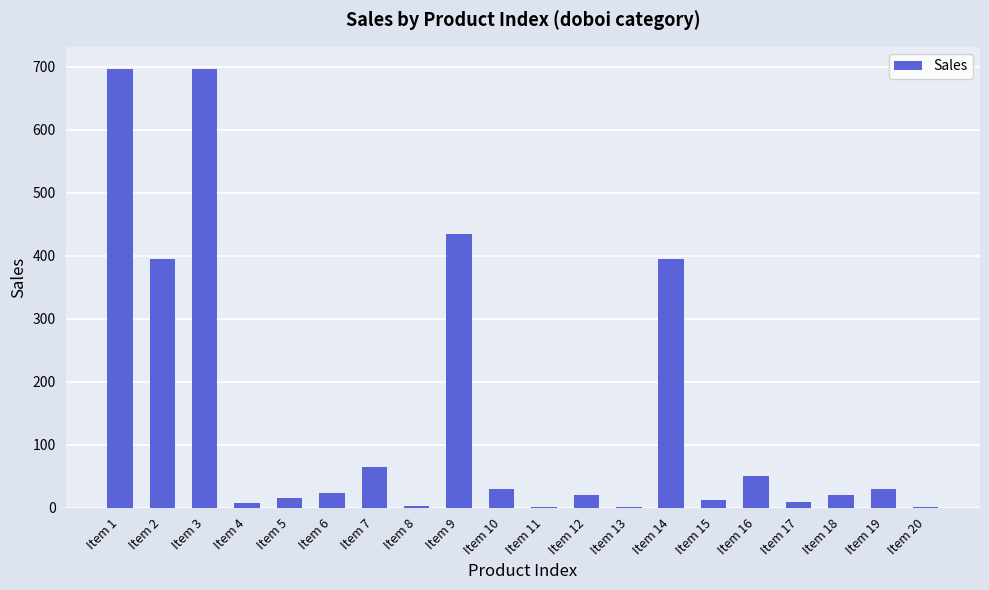

Are the bars horizontal?

No